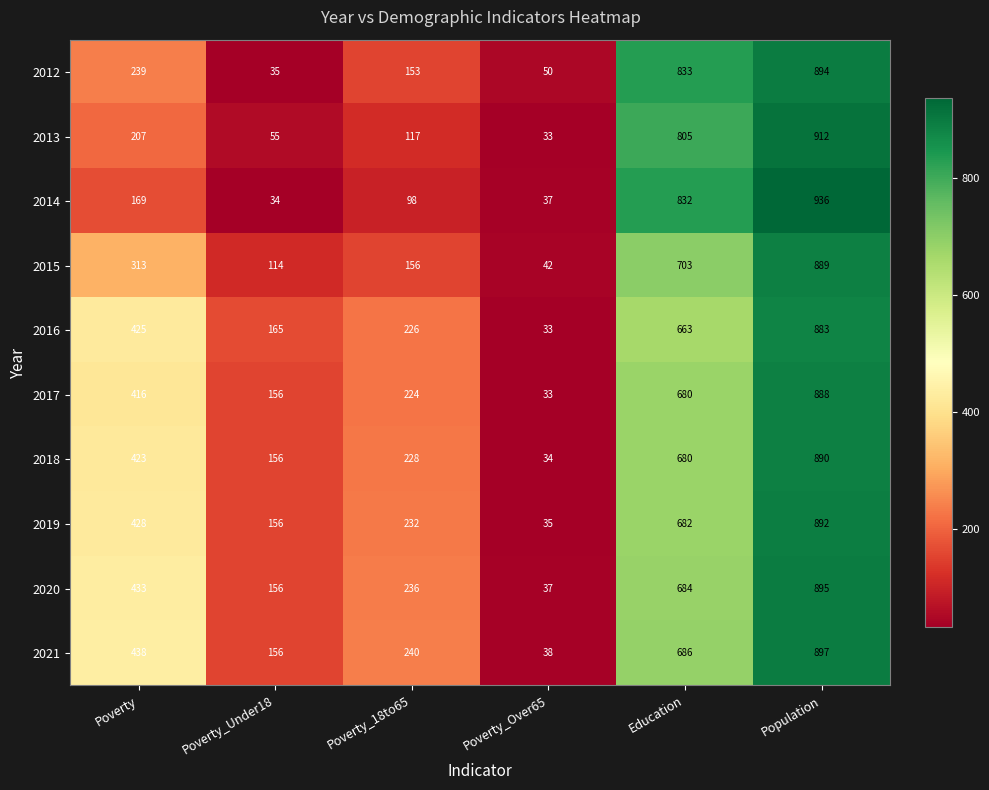

At which category does the chart reach its peak across all series?

Population